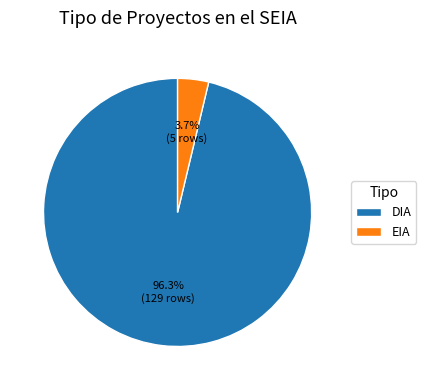

To the nearest percent, what is the average slice percentage?

50%